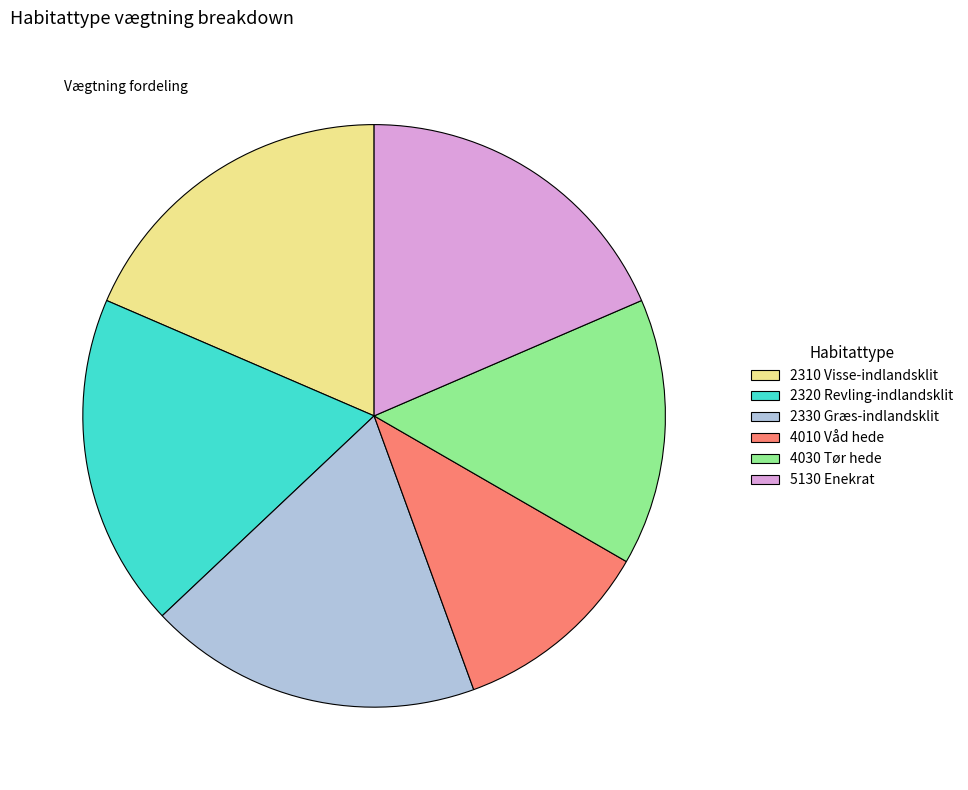

Does any single category account for the majority?

No